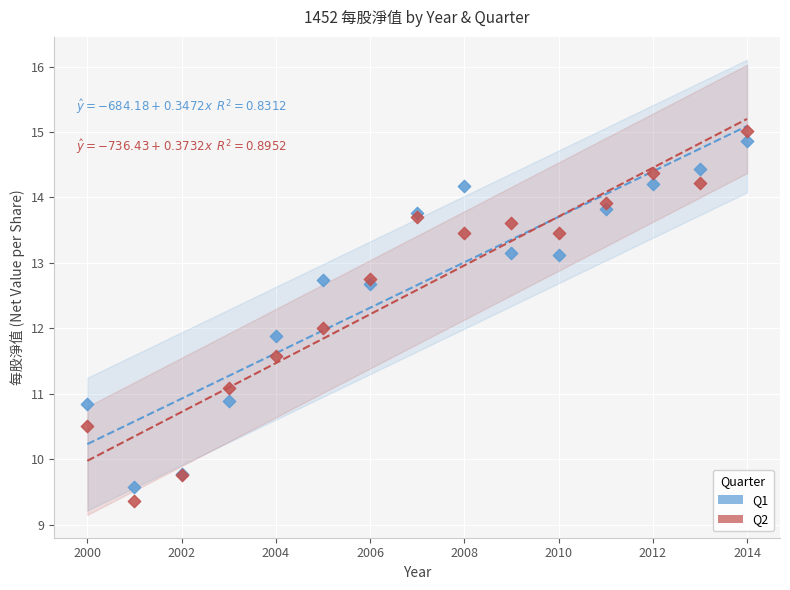

Which series reaches the maximum Y coordinate?

Q2